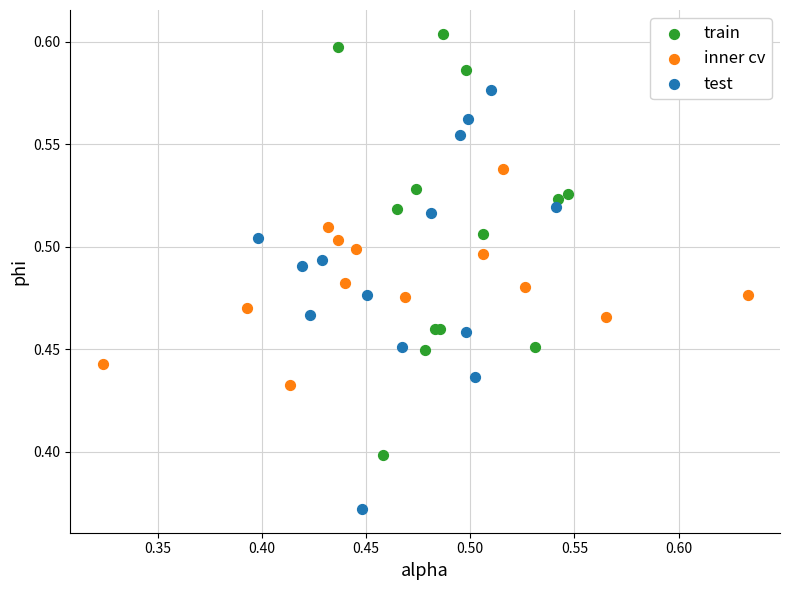

Which series reaches the maximum Y coordinate?

train